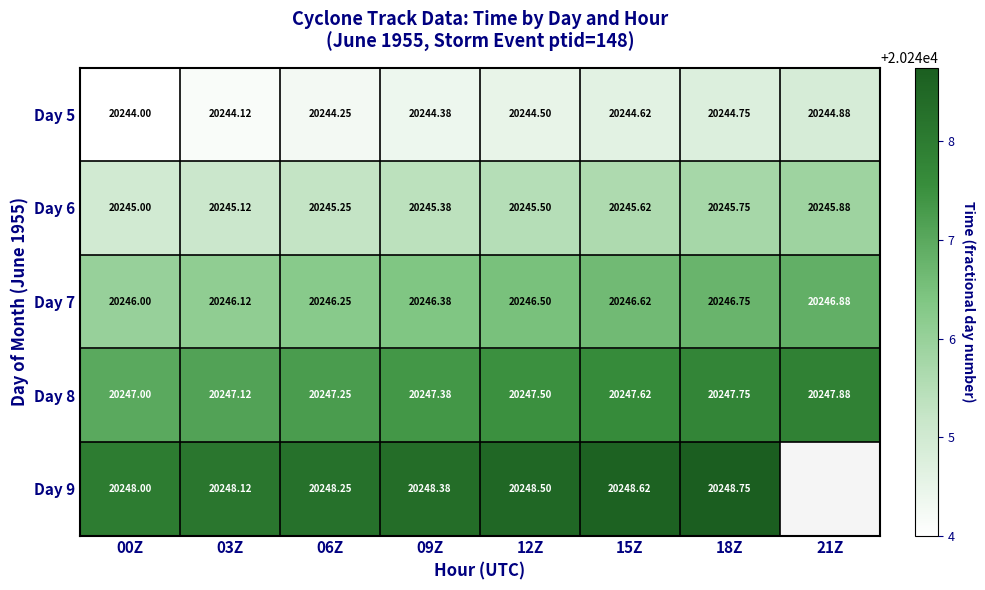

At 12Z, list the series in order from largest to smallest.

Day 9, Day 8, Day 7, Day 6, Day 5